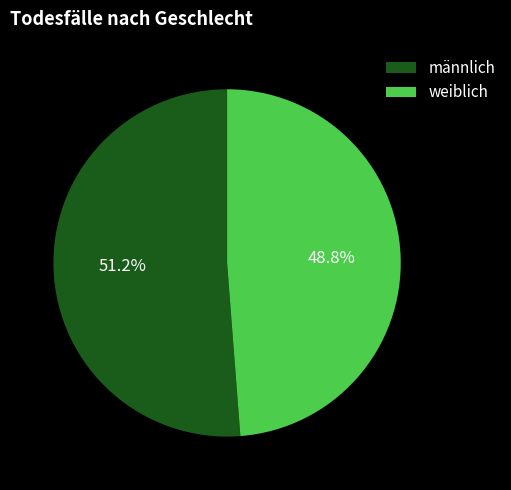

What percentage do weiblich and männlich together represent?

100.0%